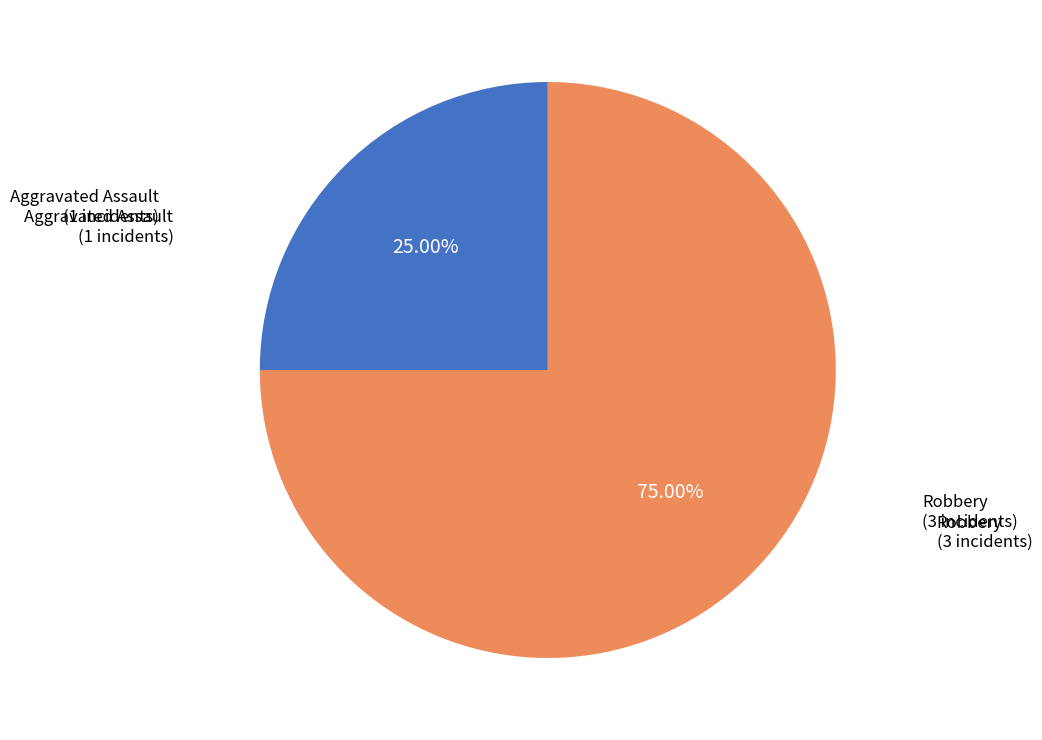

How many slices are in this pie chart?

2